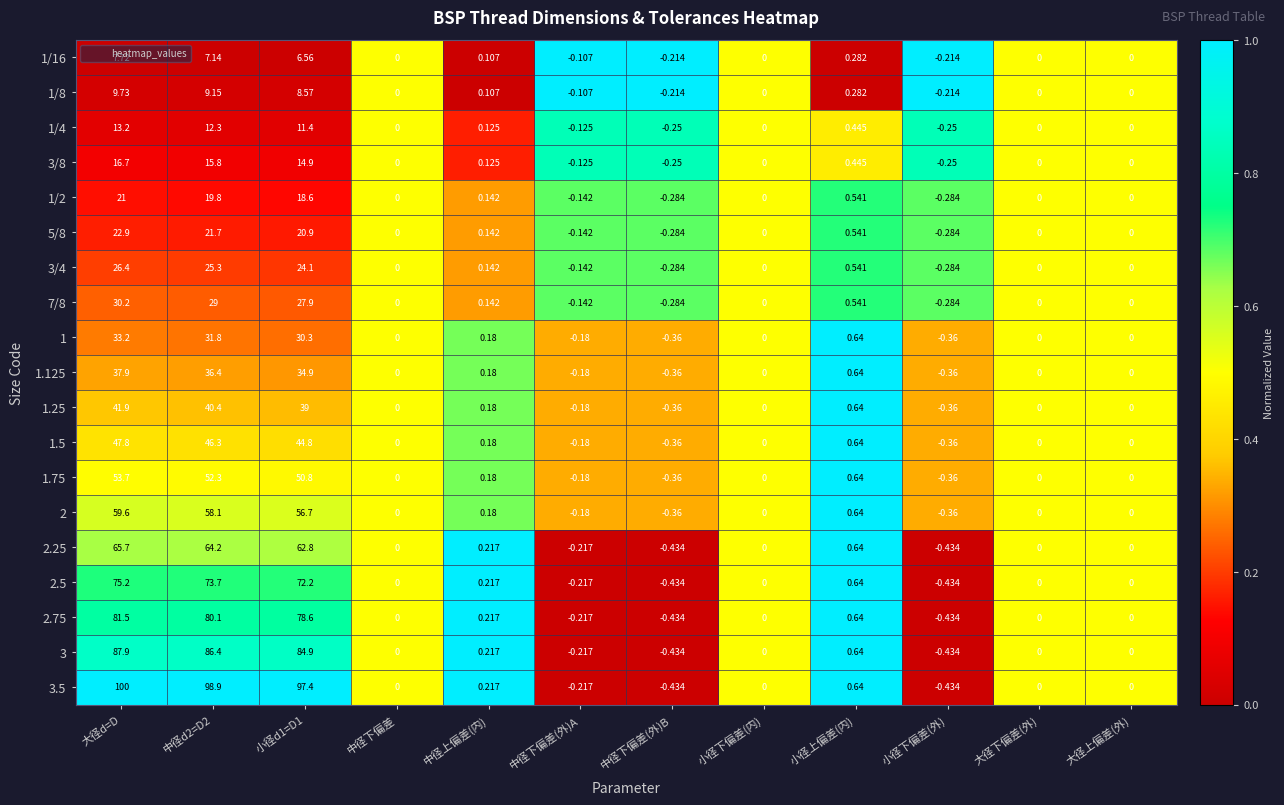

Which category has the highest value across all series?

大径d=D